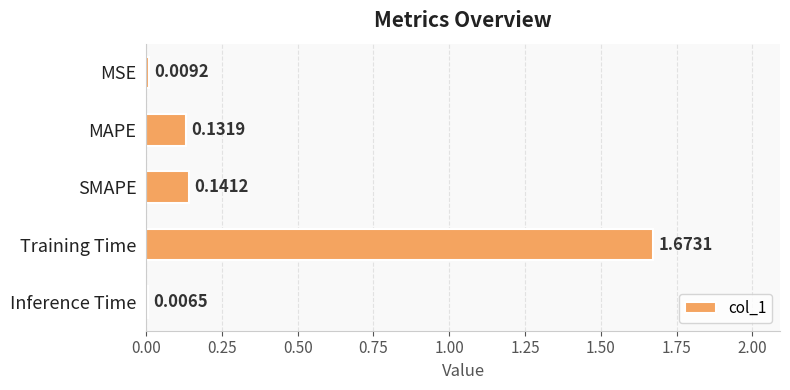

What is the average value?

0.4